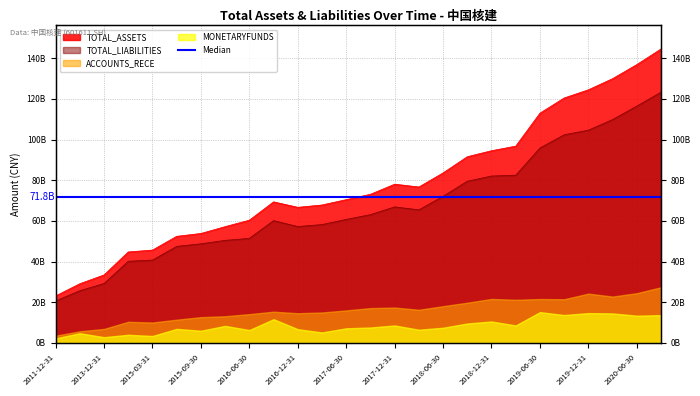

What is the total value across all series at 2012-12-31?

54751116746.2